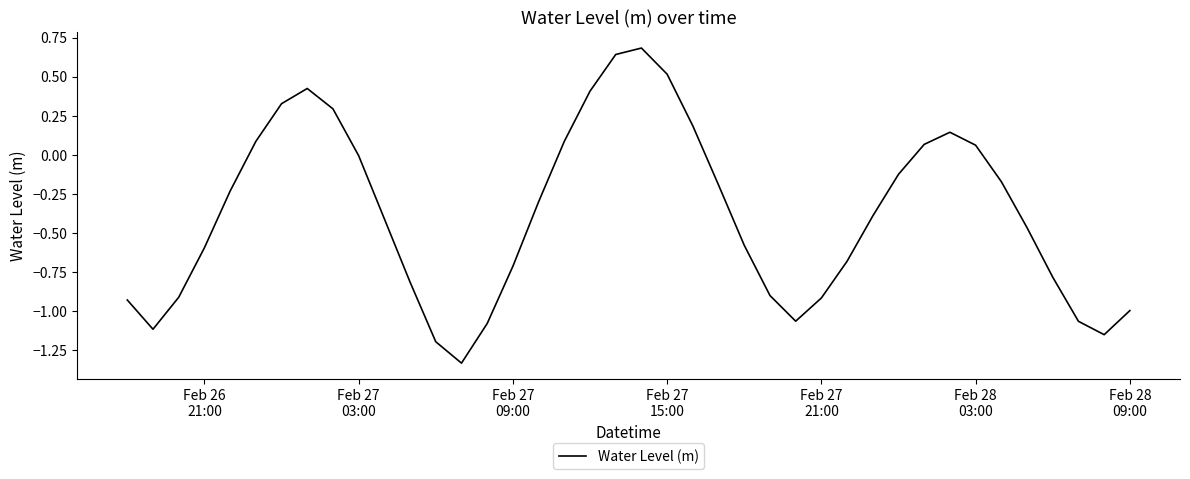

What is the greatest value displayed?

0.7